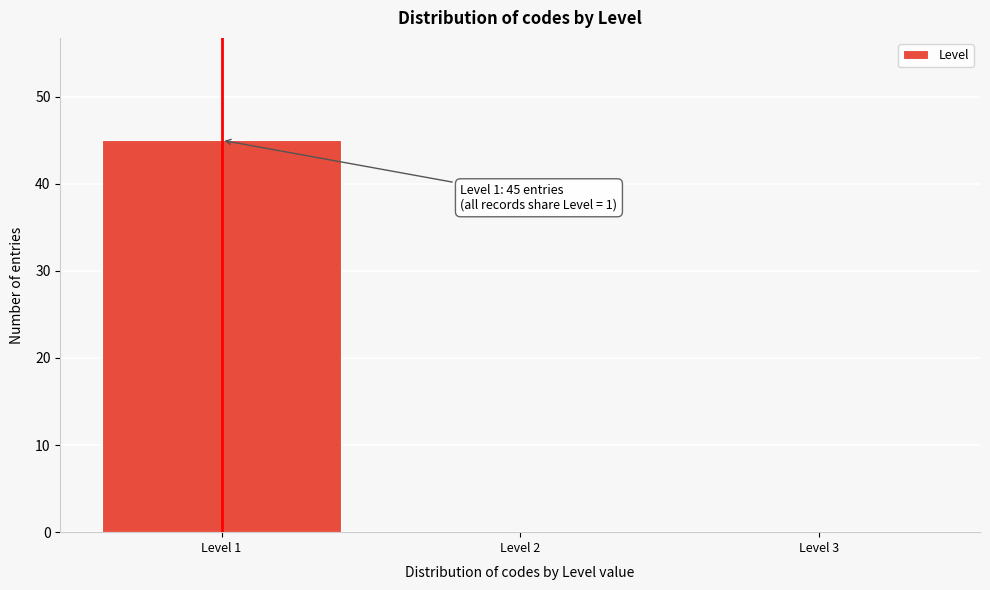

Which range on the x-axis has the tallest bar?

0.5 to 1.5